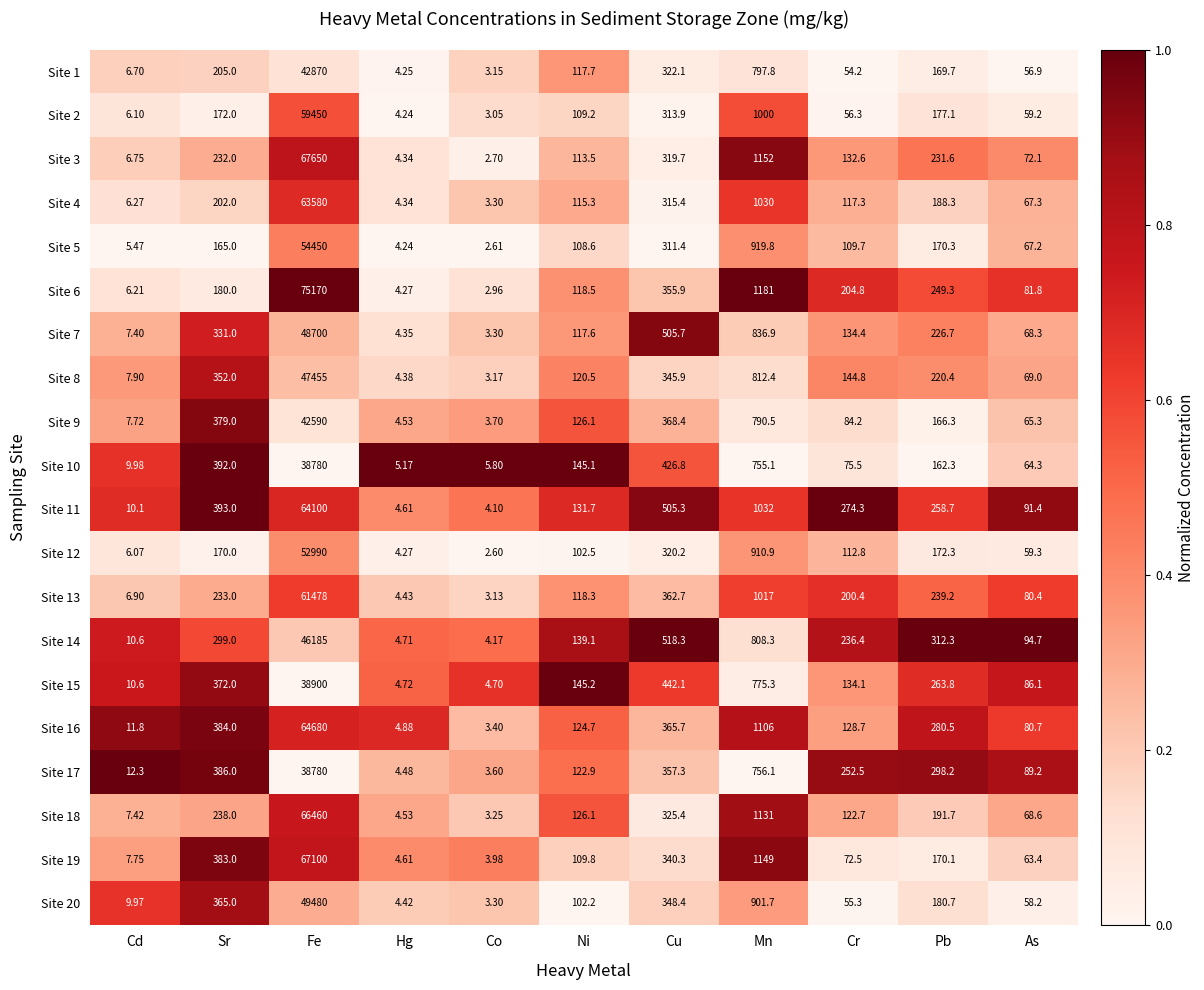

What is the spread (max minus min) of values at Ni?

43.0